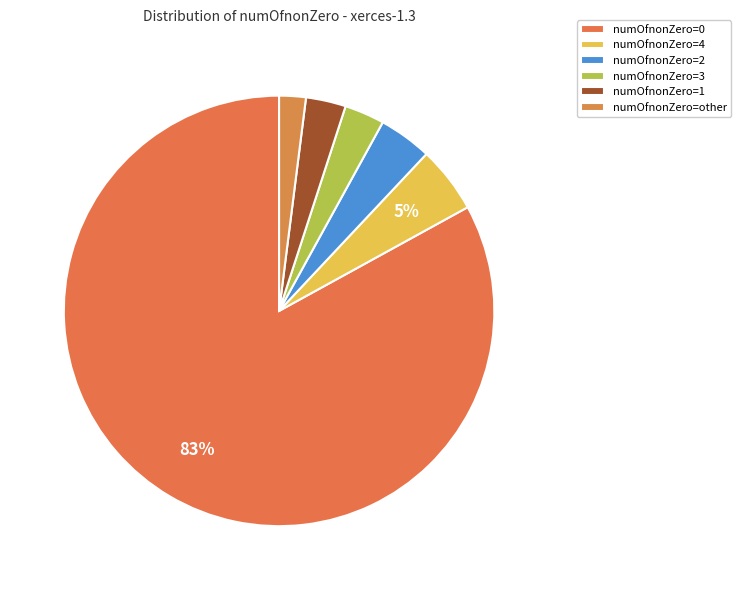

What is the majority slice?

numOfnonZero=0